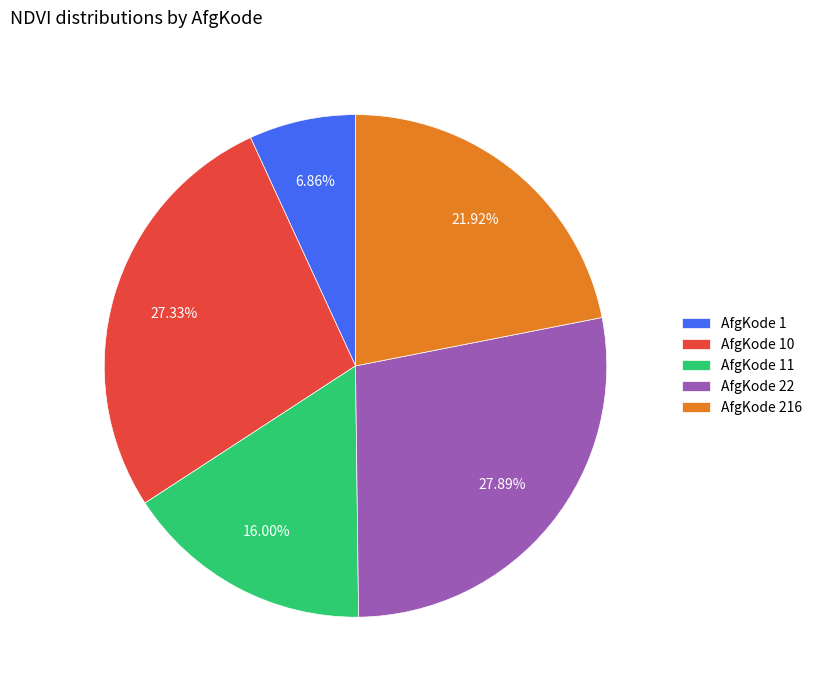

Rank the categories by value from highest to lowest.

AfgKode 22, AfgKode 10, AfgKode 216, AfgKode 11, AfgKode 1